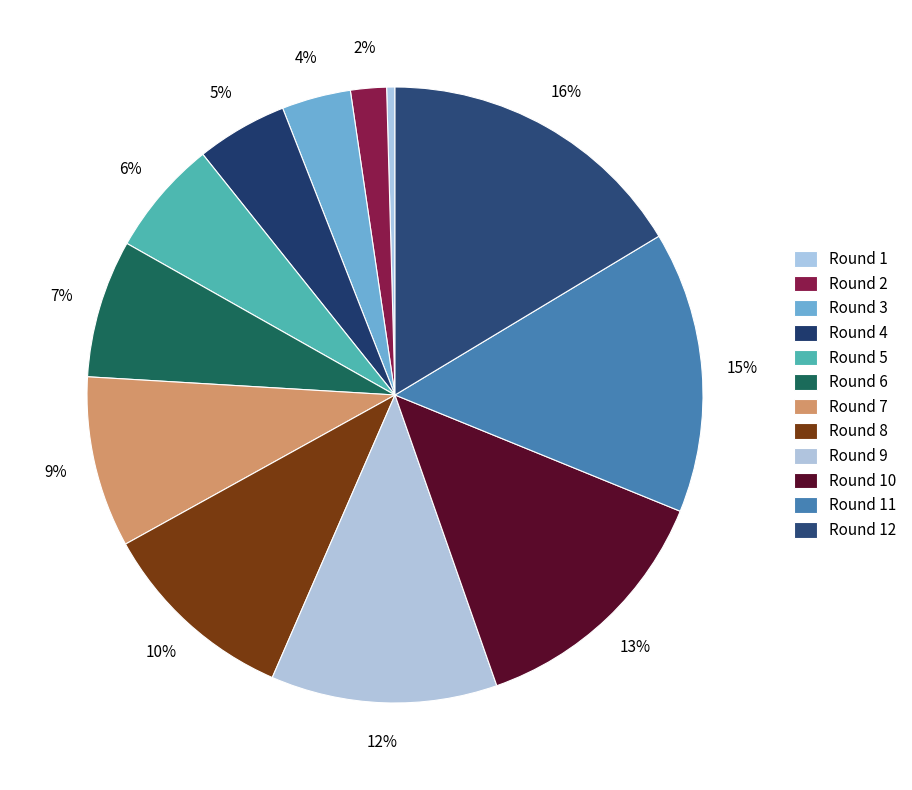

The Round 4 slice represents 5% of the pie. True or false?

True